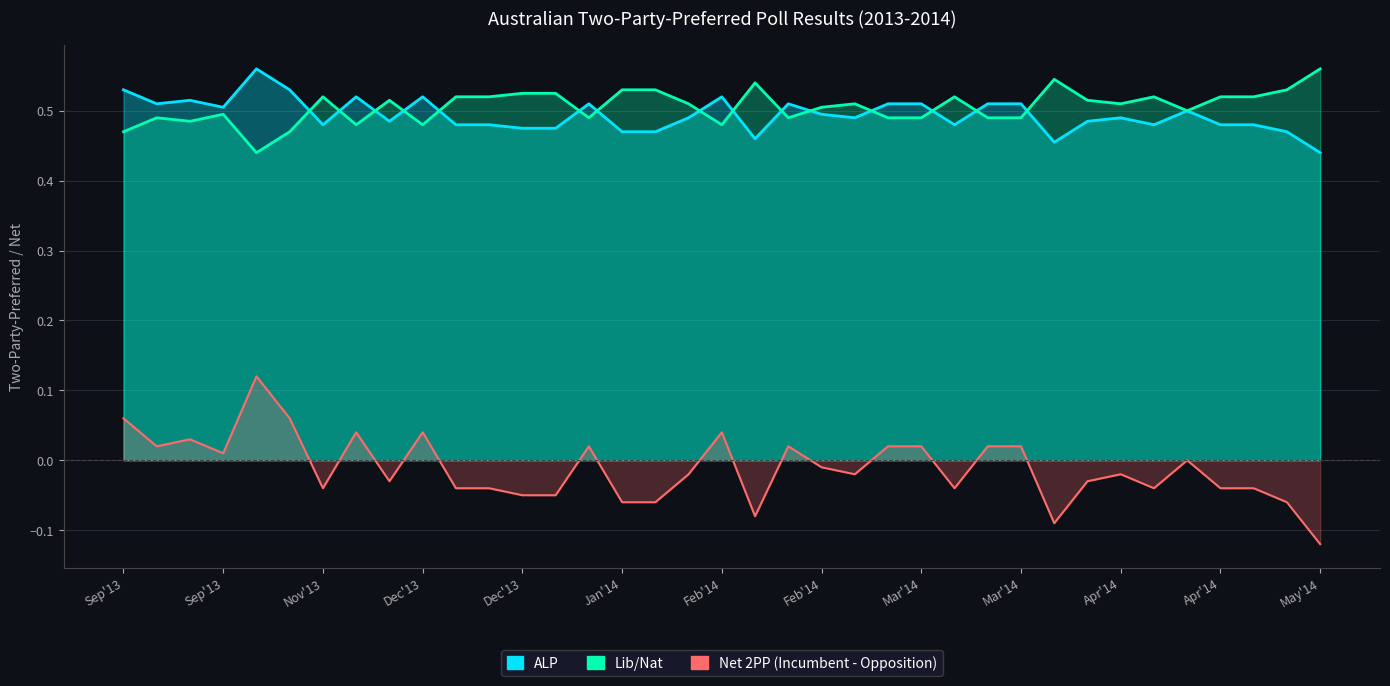

True or false: ALP and Lib/Nat cross at least once.

False